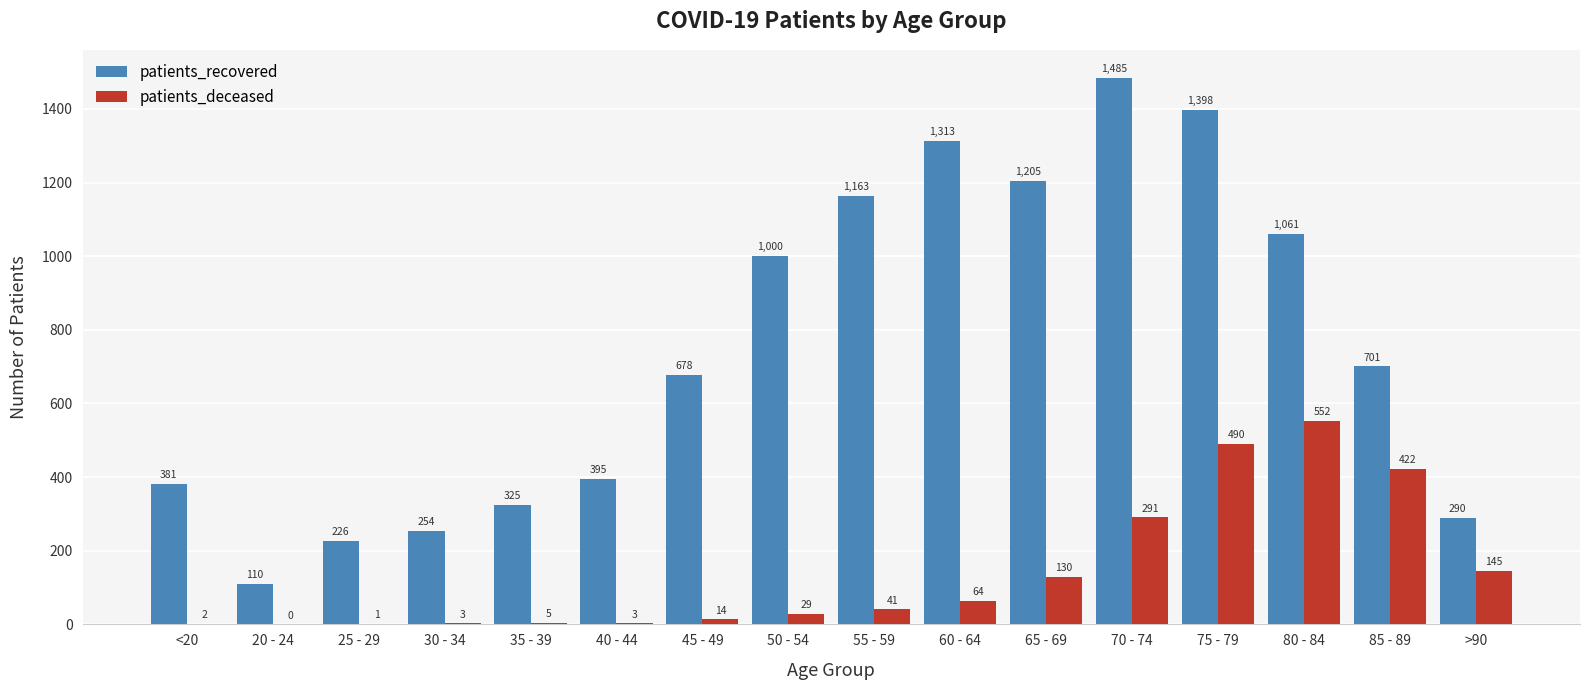

What is the sum of all patients_deceased values?

2192